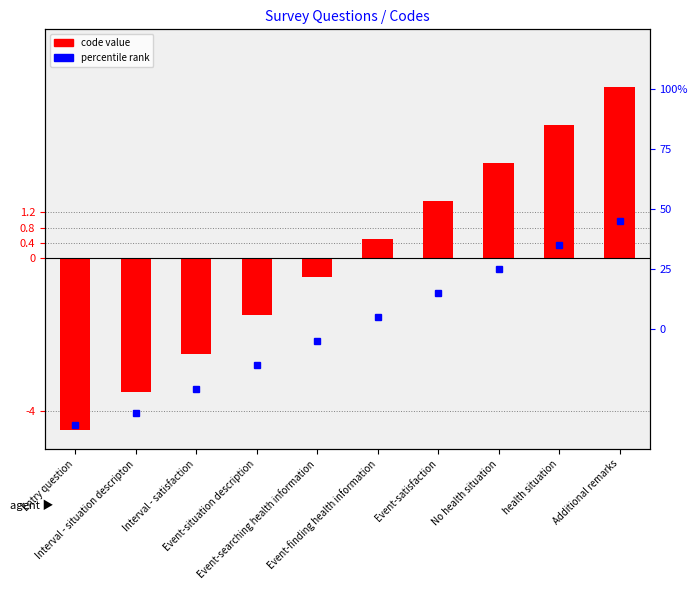

What is the change in value from Interval - situation descripton to Event-situation description?

+2.0